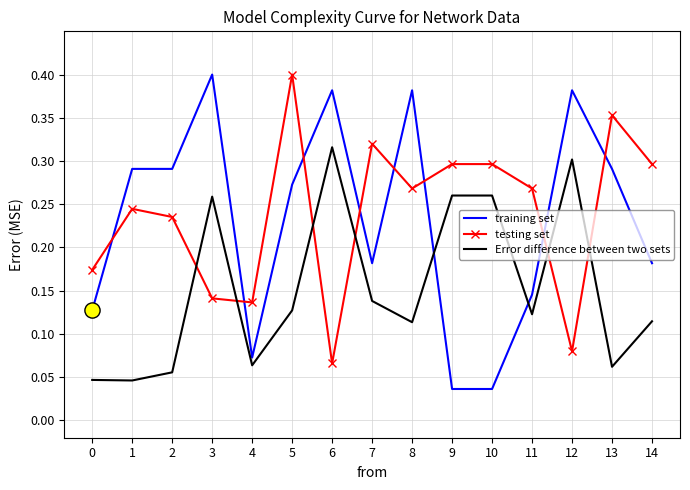

What is the total value across all series at 6?

0.8